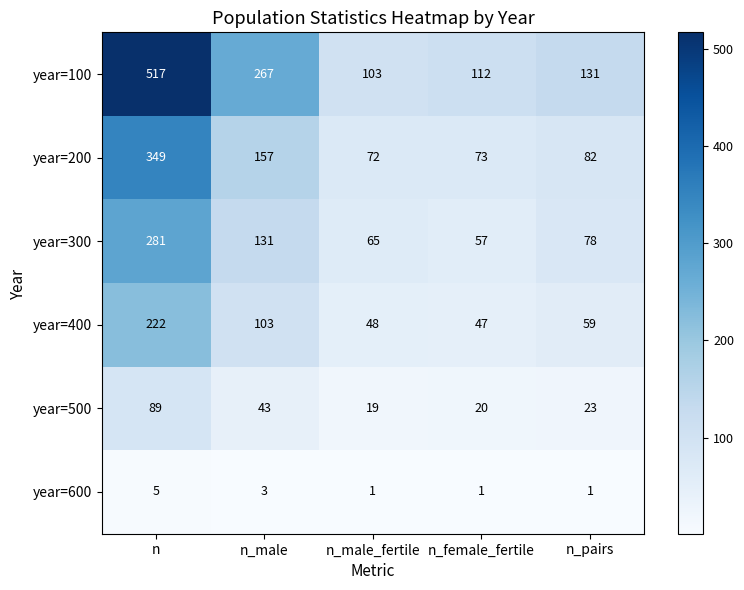

Count the number of categories in the chart.

5